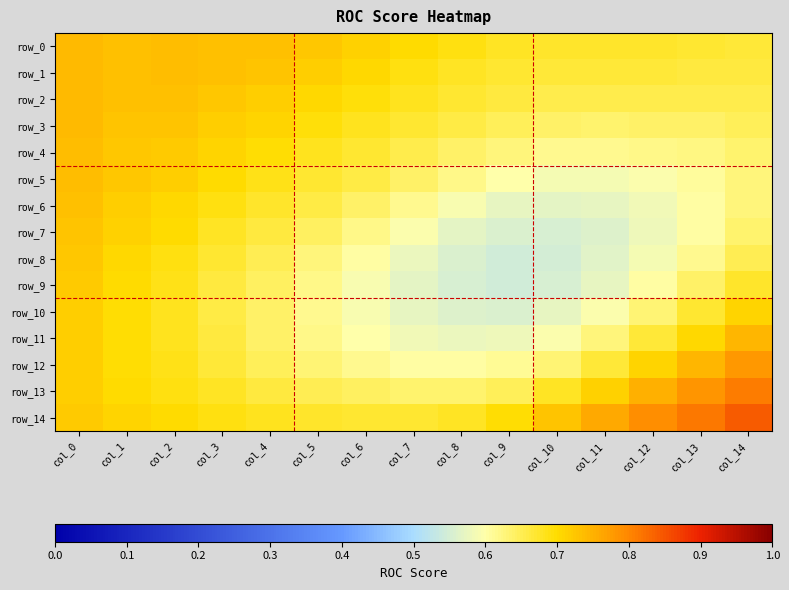

At which label is row_14 closest to 0?

col_7